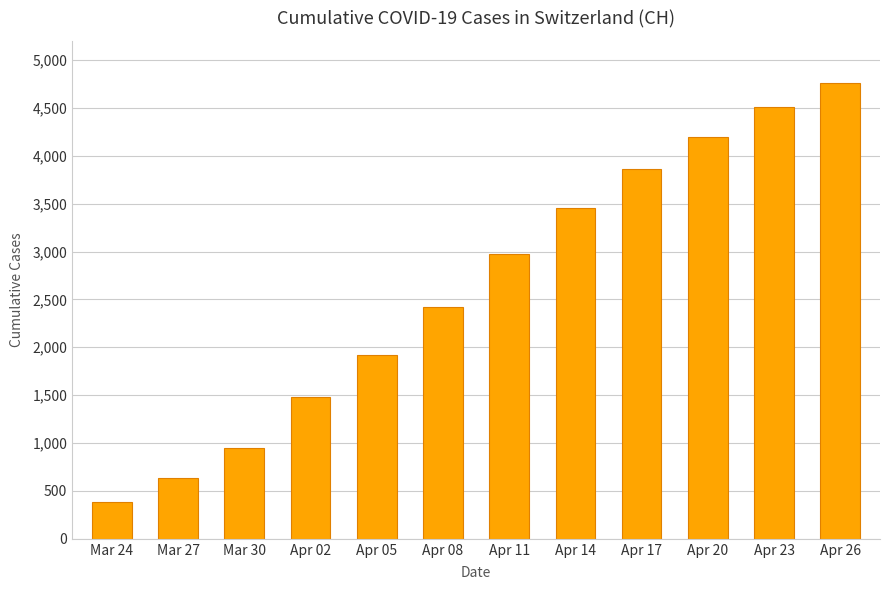

What is the ratio of the value at Apr 26 to the value at Apr 05?

2.5